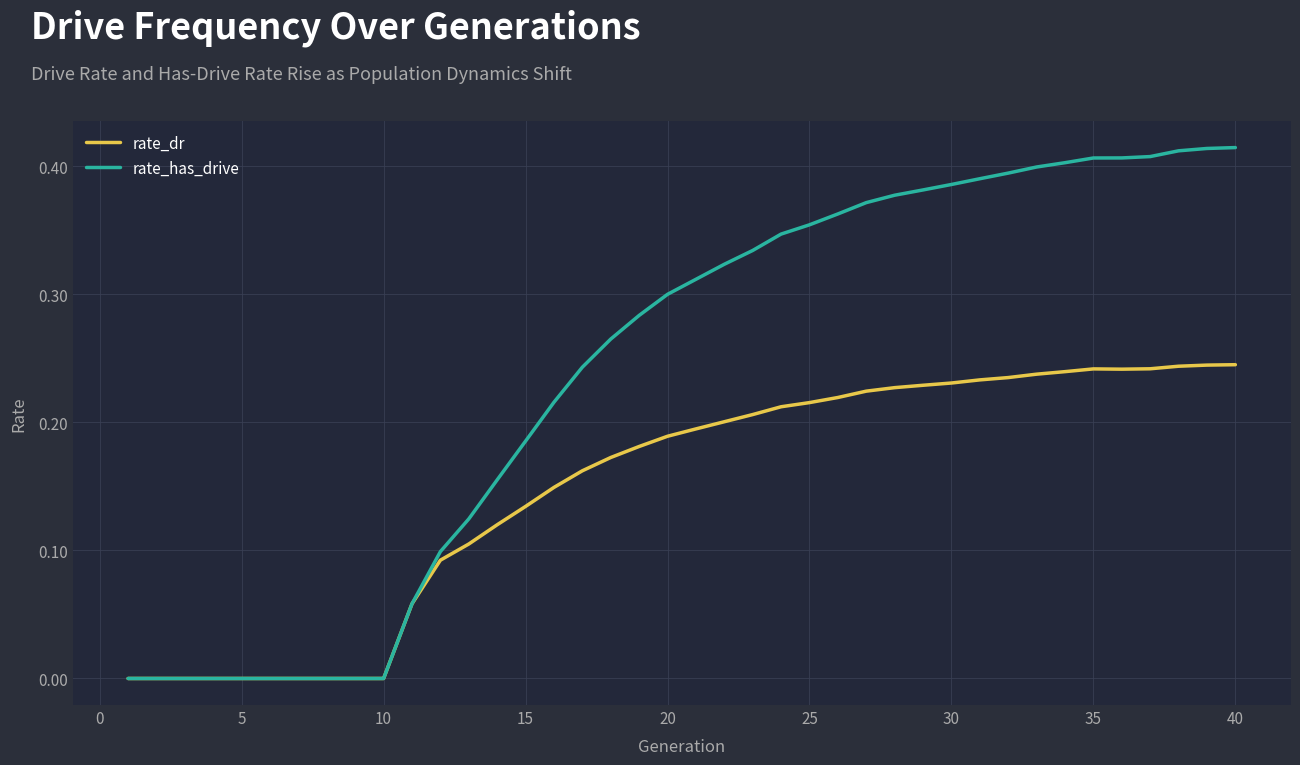

Does the chart display data point markers on the line(s)?

No